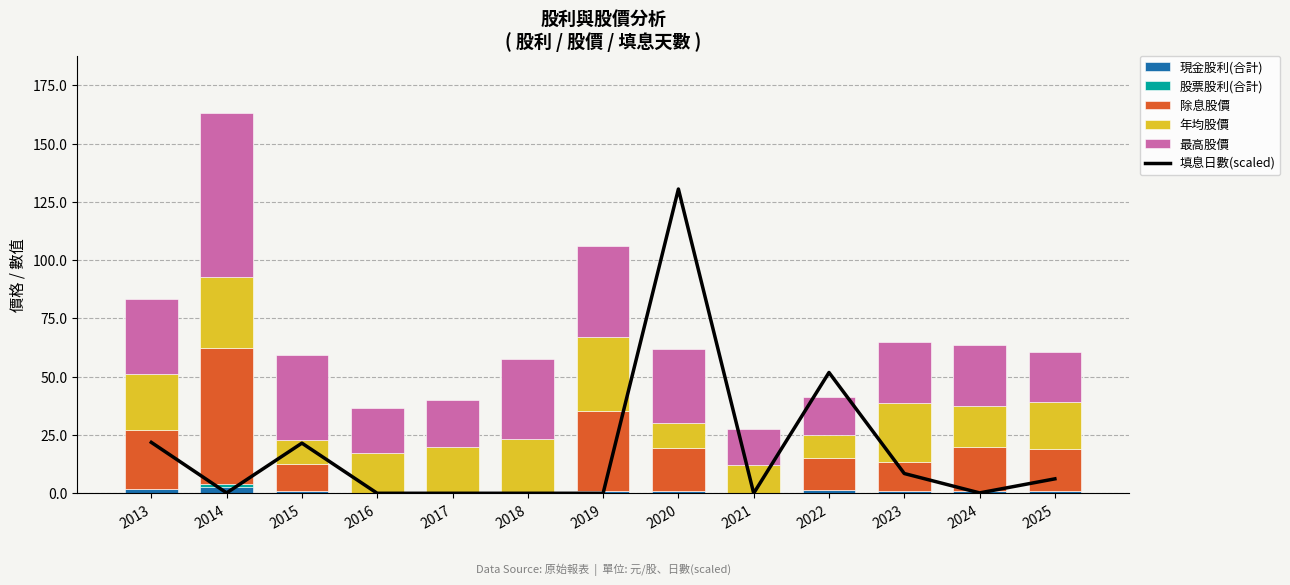

At which label does 最高股價 reach its minimum?

2021